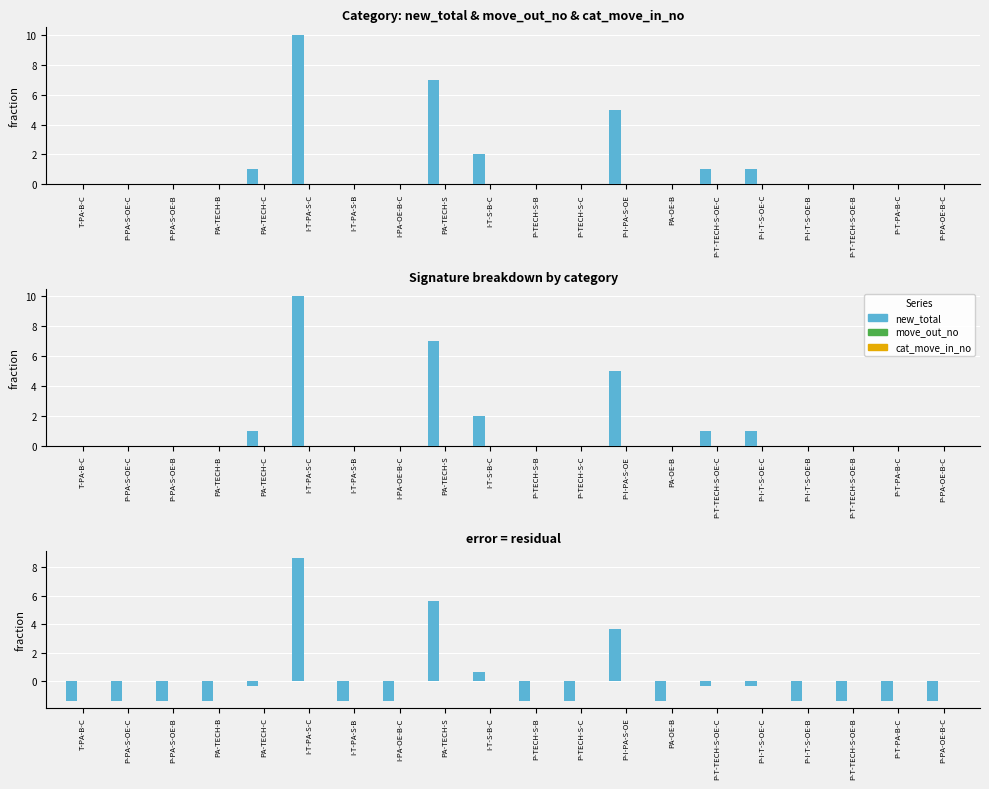

How many data points does each series have?

20